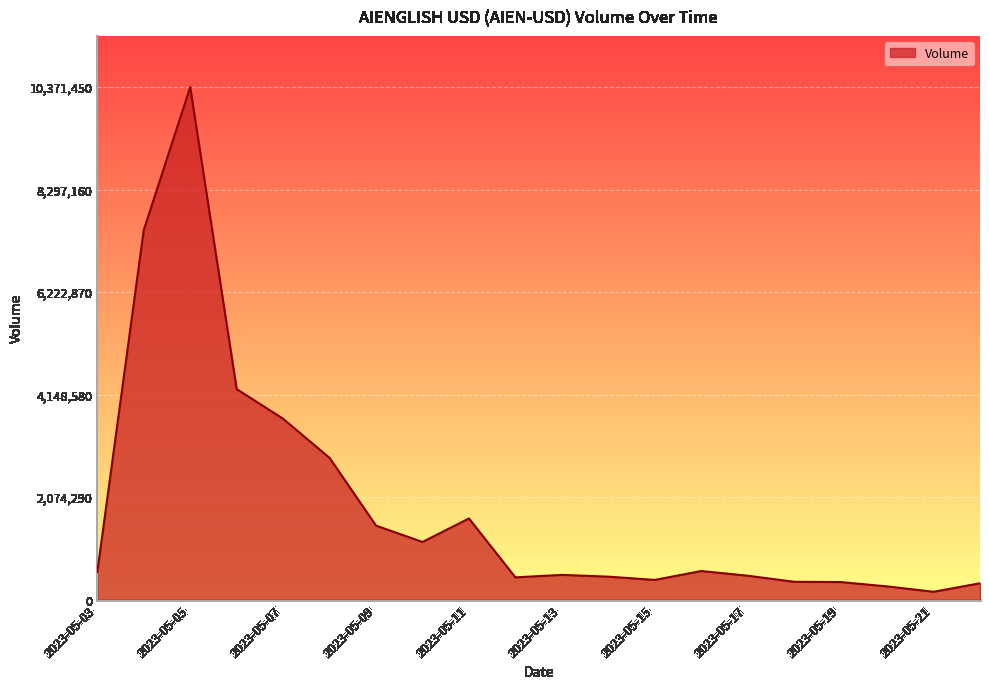

What is the greatest value displayed?

10371450